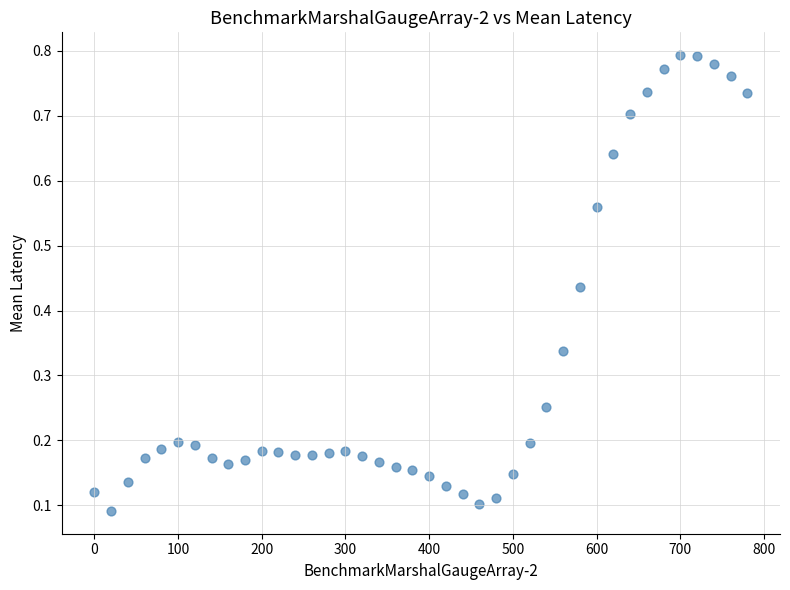

Count the number of points in this scatter plot.

40